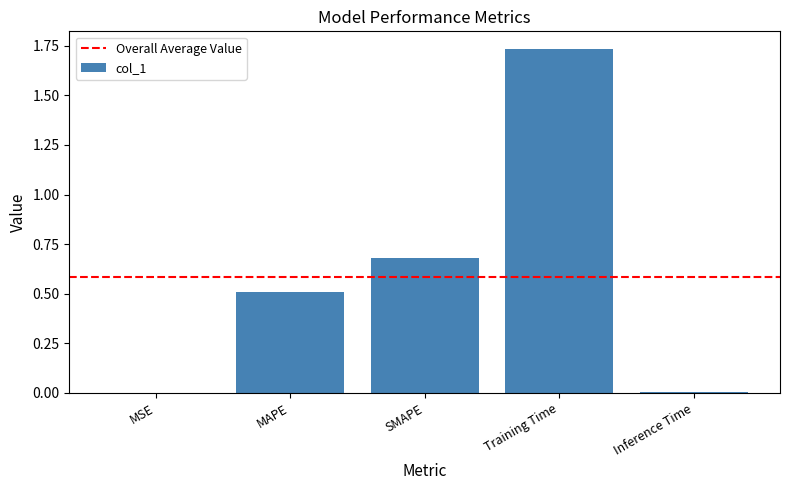

Count the number of data series in this chart.

1